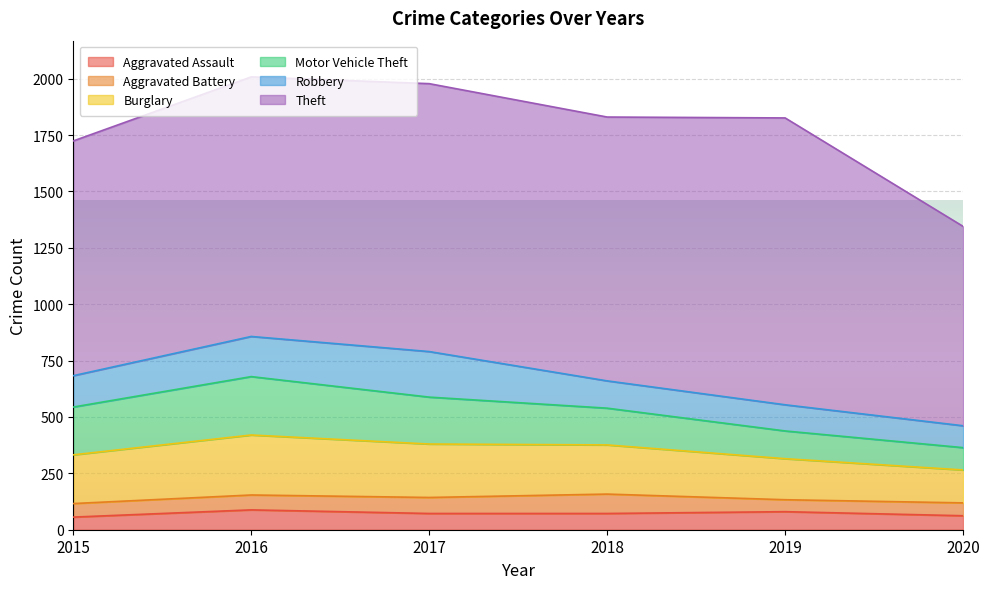

Rank the series at 2020 from highest to lowest value.

Theft, Burglary, Motor Vehicle Theft, Robbery, Aggravated Assault, Aggravated Battery